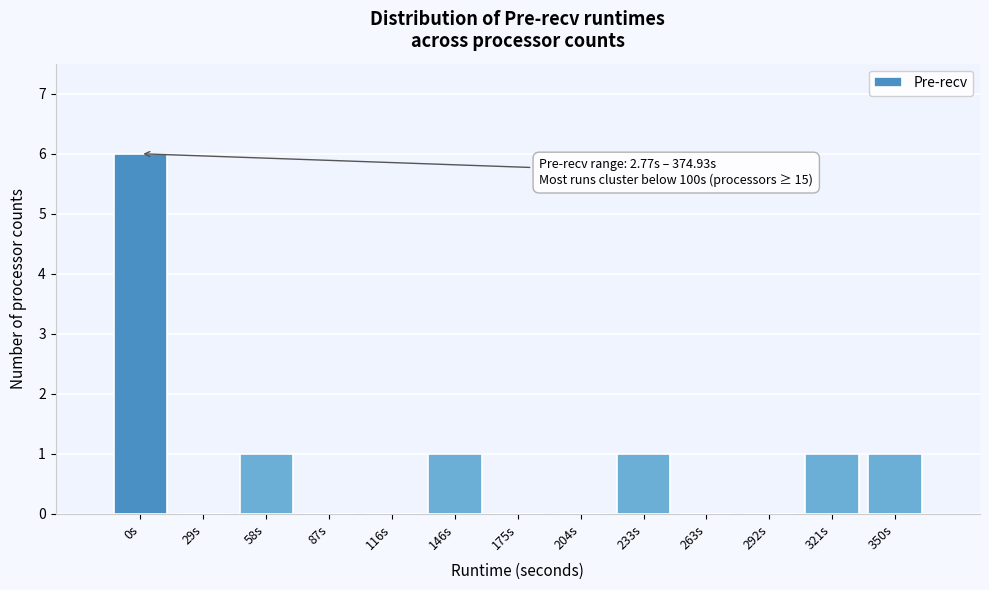

Reading left to right, list all the values displayed in this chart.

0s=6	29s=0	58s=1	87s=0	116s=0	146s=1	175s=0	204s=0	233s=1	263s=0	292s=0	321s=1	350s=1